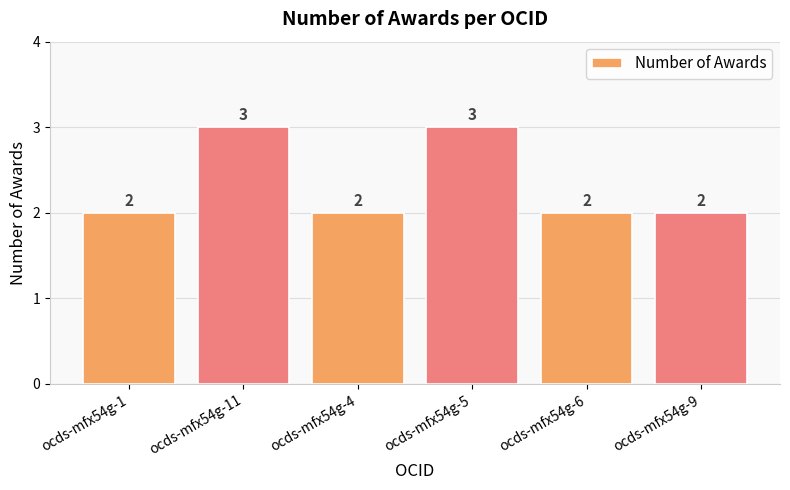

How many values are between 2 and 3?

6